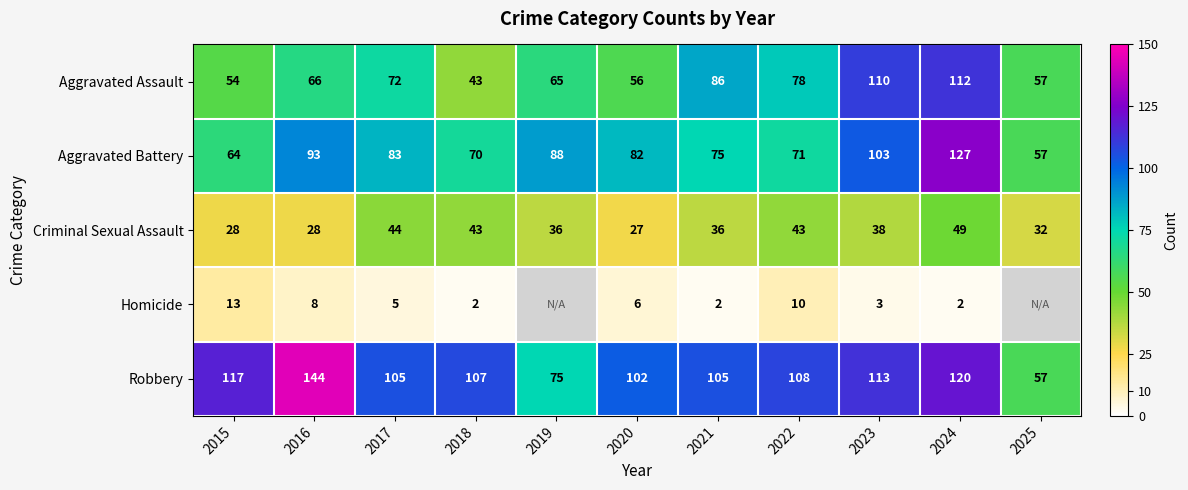

Where is Criminal Sexual Assault nearest to the value 38?

2023